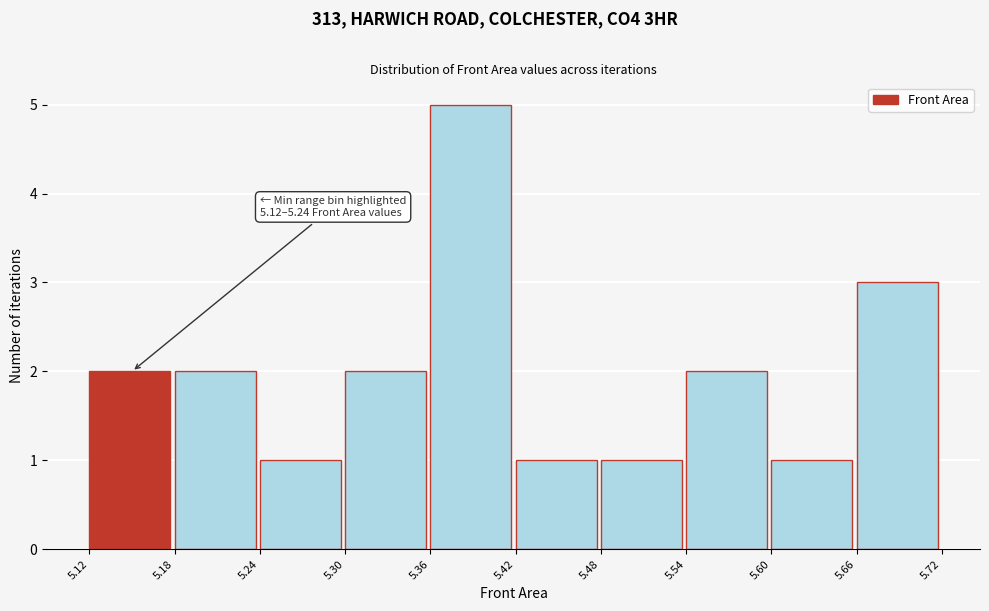

Which range on the x-axis has the tallest bar?

5.36 to 5.42